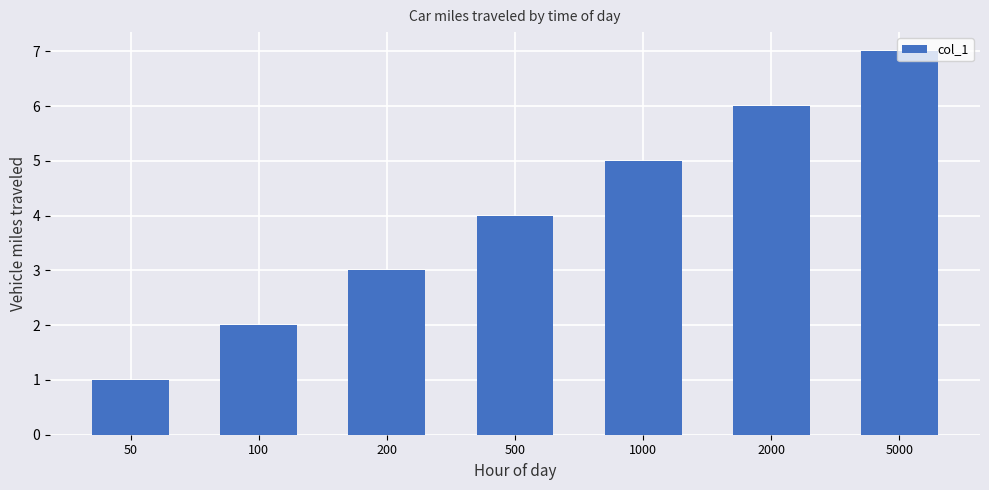

Rank the categories by value from lowest to highest.

50, 100, 200, 500, 1000, 2000, 5000